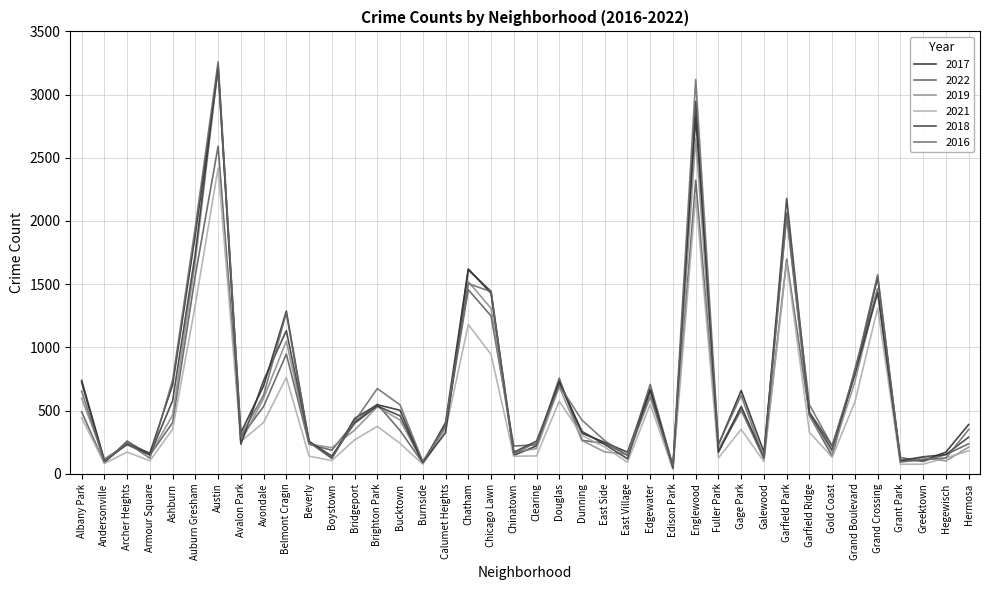

The value of 2019 at Belmont Cragin is 1050. True or false?

True